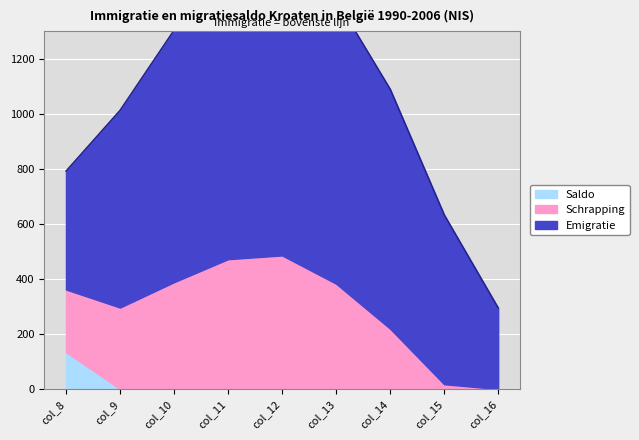

True or false: Saldo and Schrapping cross at least once.

False